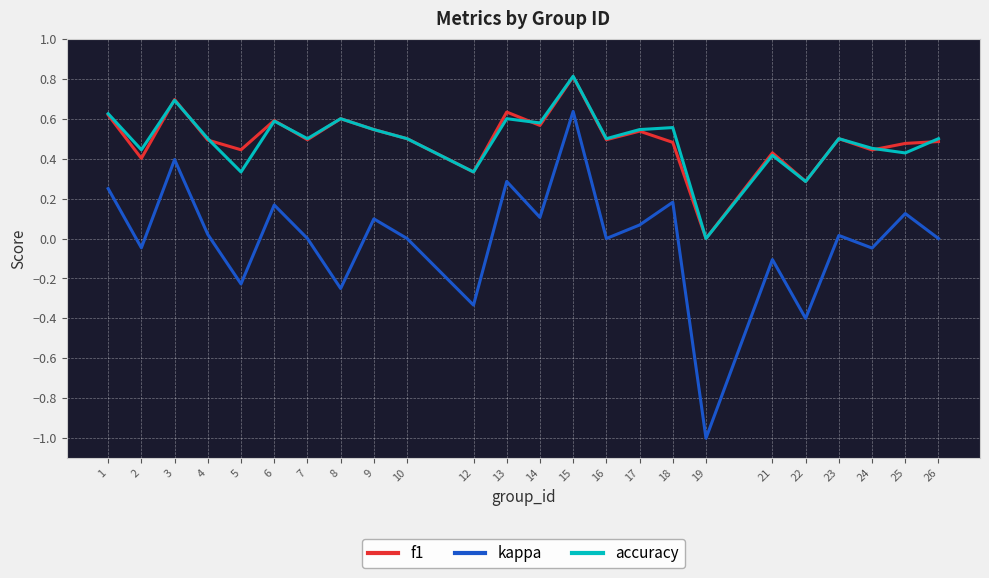

What is the spread (max minus min) of values at 5?

0.7